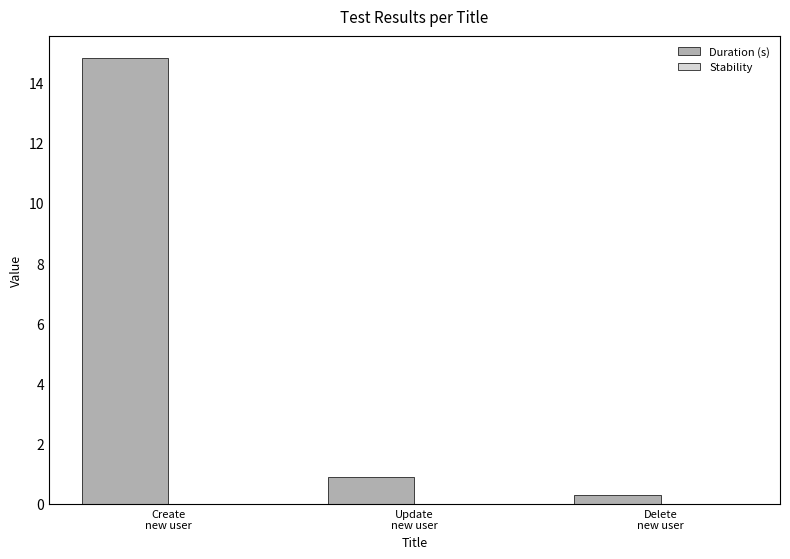

What is the average value?

5.3